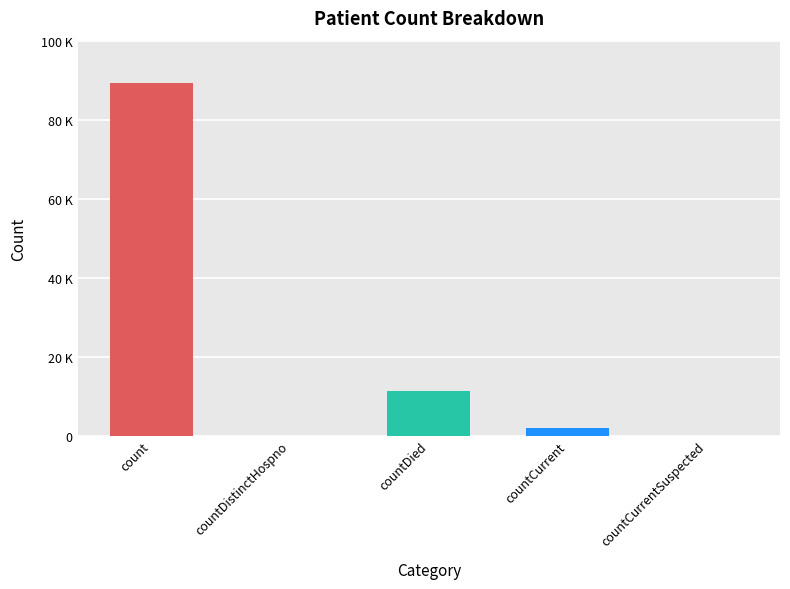

Rank the categories by value from highest to lowest.

count, countDied, countCurrent, countDistinctHospno, countCurrentSuspected